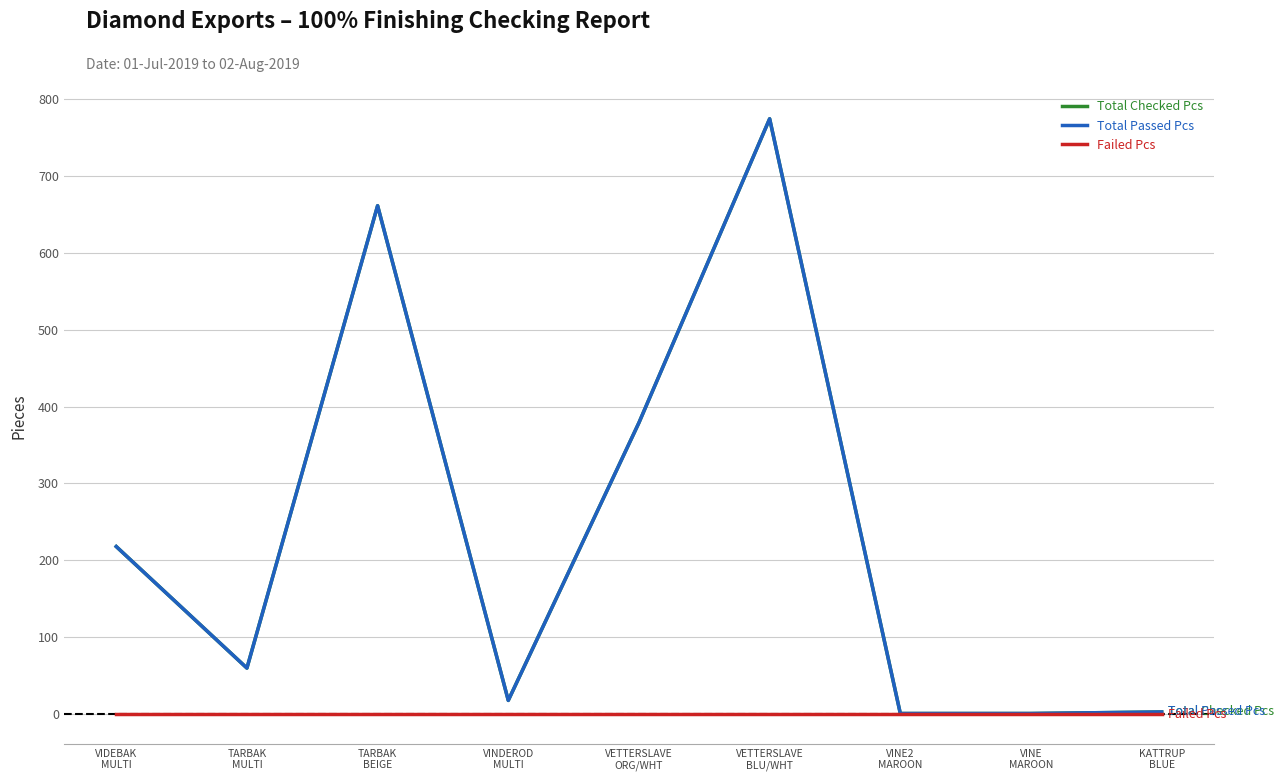

Is this an area chart (filled region under the line)?

No